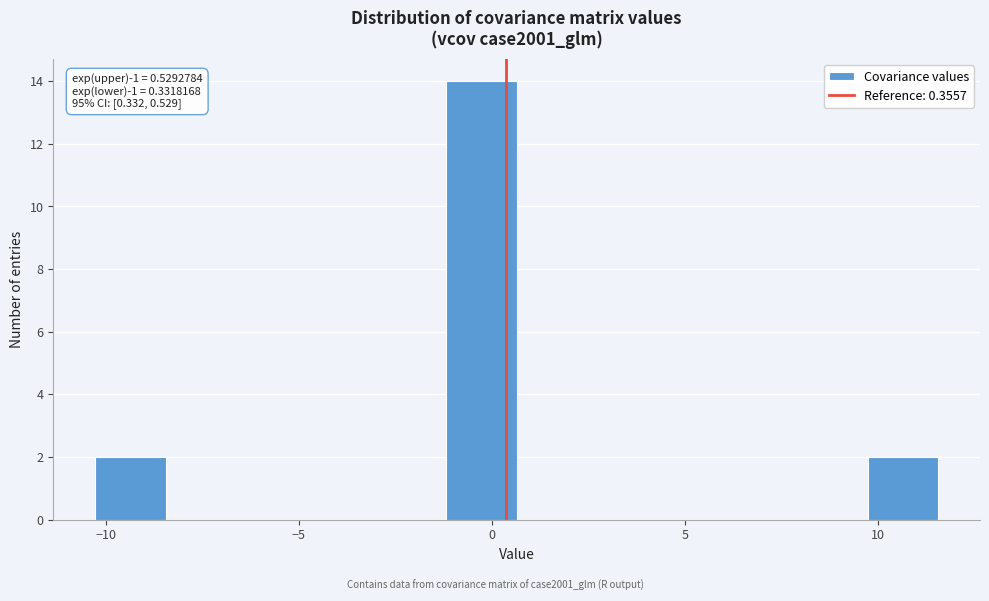

Around what value on the x-axis is the tallest bar? Give the approximate position of its centre, as read against the axis.

-0.5